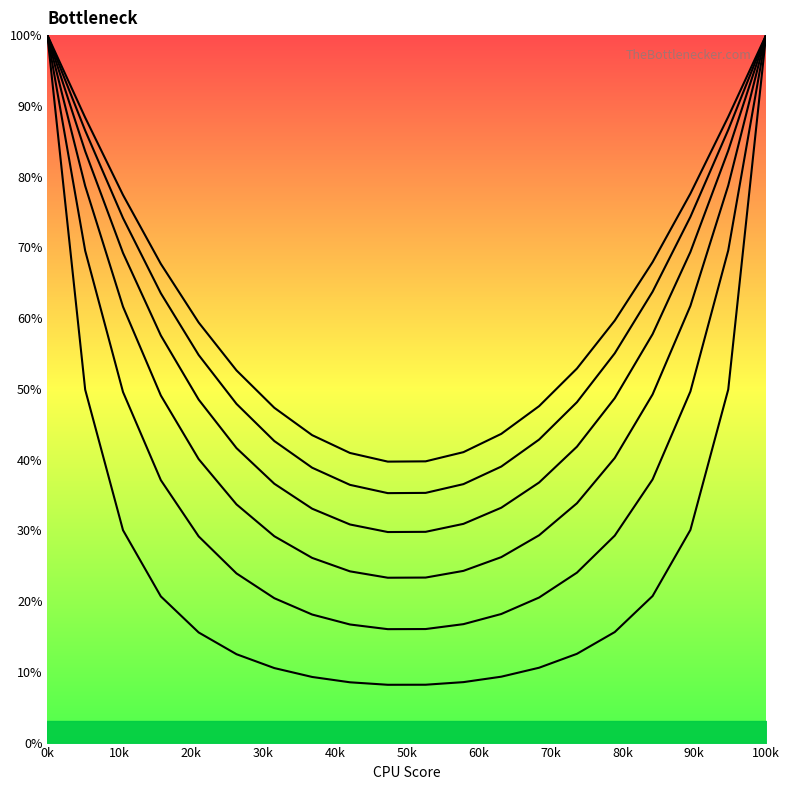

Does the chart display data point markers on the line(s)?

No